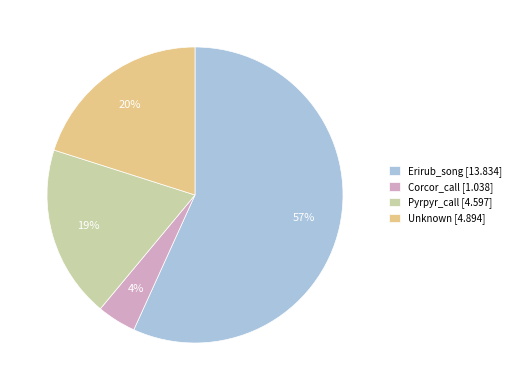

Count the number of slices in the pie.

4